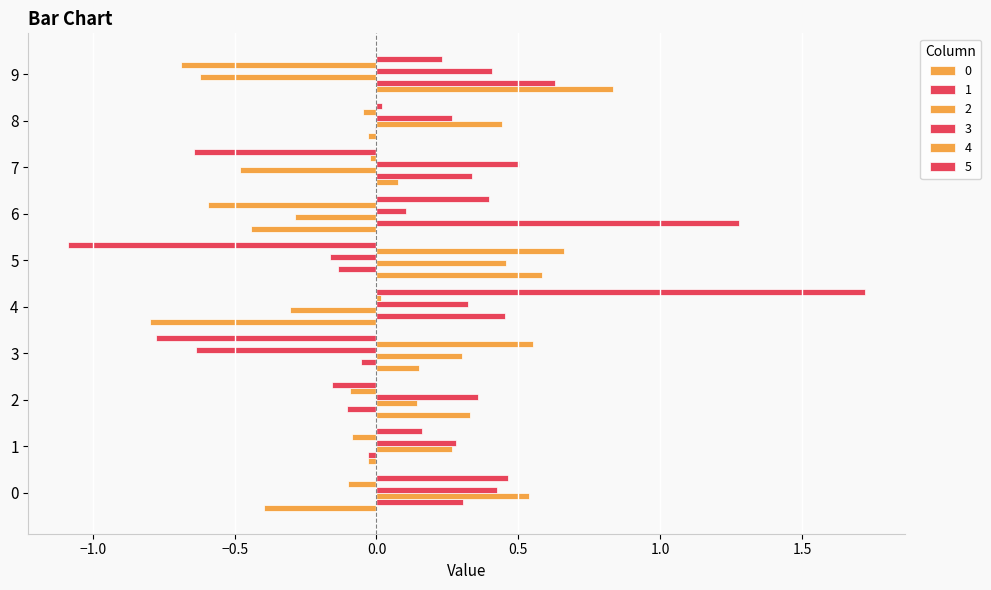

How many distinct data groups are displayed?

6